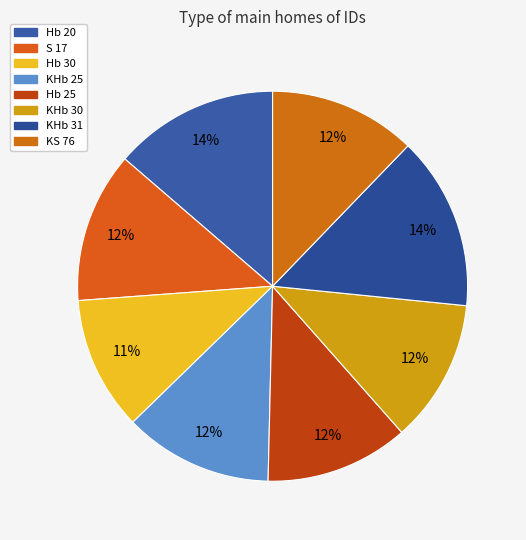

Combined, do Hb 20 and S 17 account for over 50%?

No